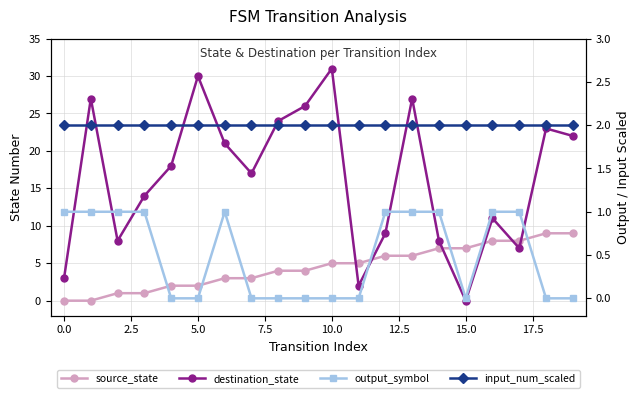

What is the difference between the maximum and minimum values in the output_symbol series?

1